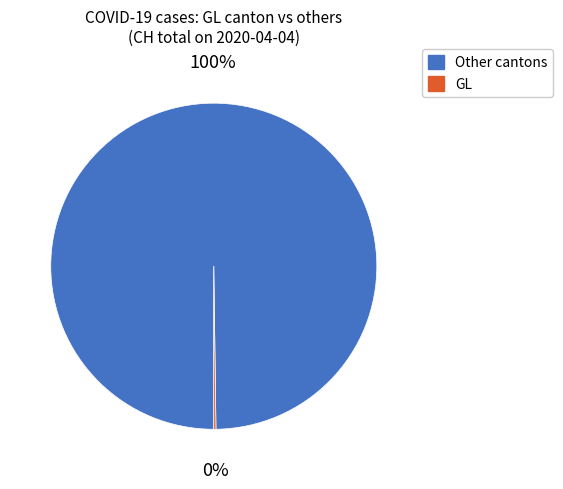

What is the largest slice in the pie chart?

Other cantons